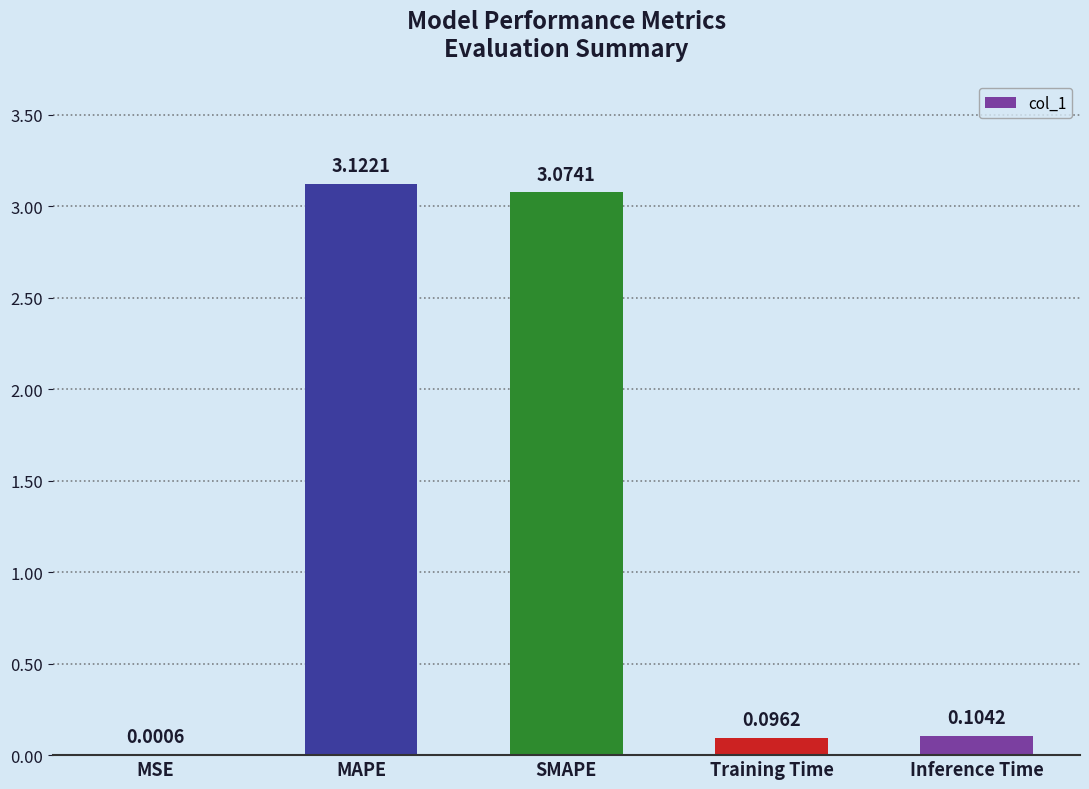

Where is the data nearest to the value 1?

Inference Time